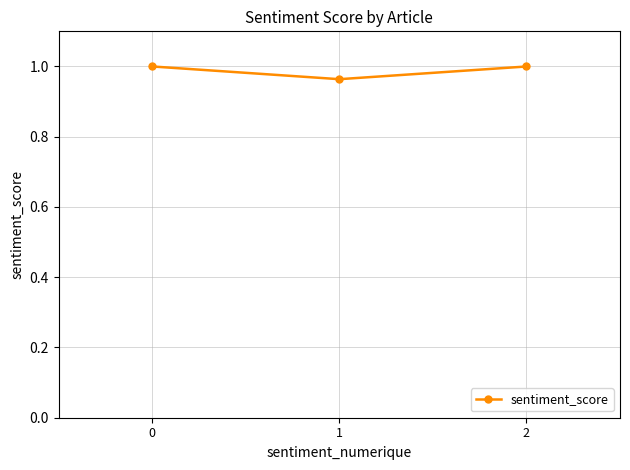

Which has a higher value, 2 or 1?

2